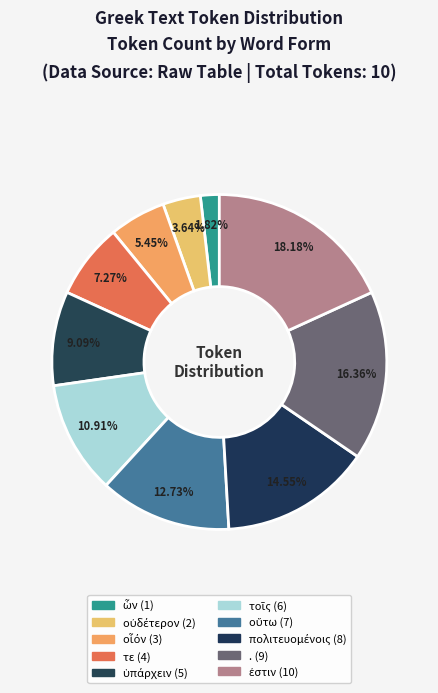

To the nearest percent, what is the combined percentage of τε and ὧν?

9%